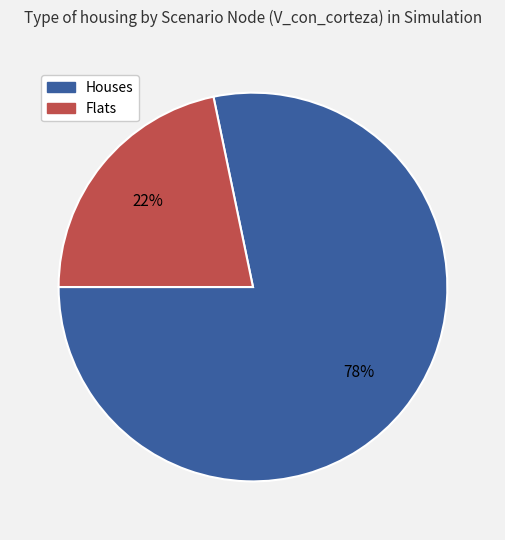

Is there any slice that represents more than half of the pie?

Yes